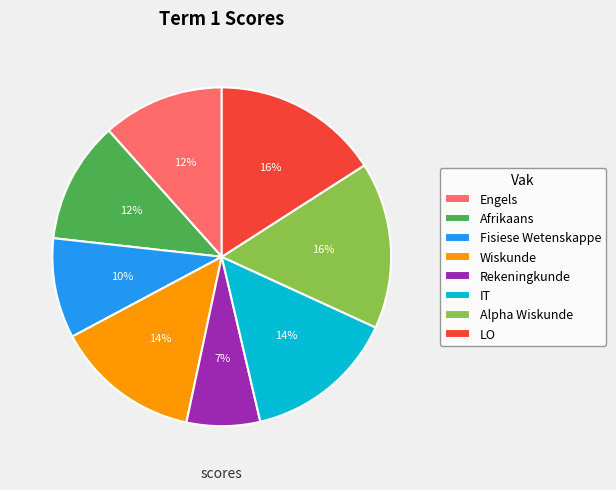

To the nearest percent, what is the difference between the largest and smallest slice percentages?

9%